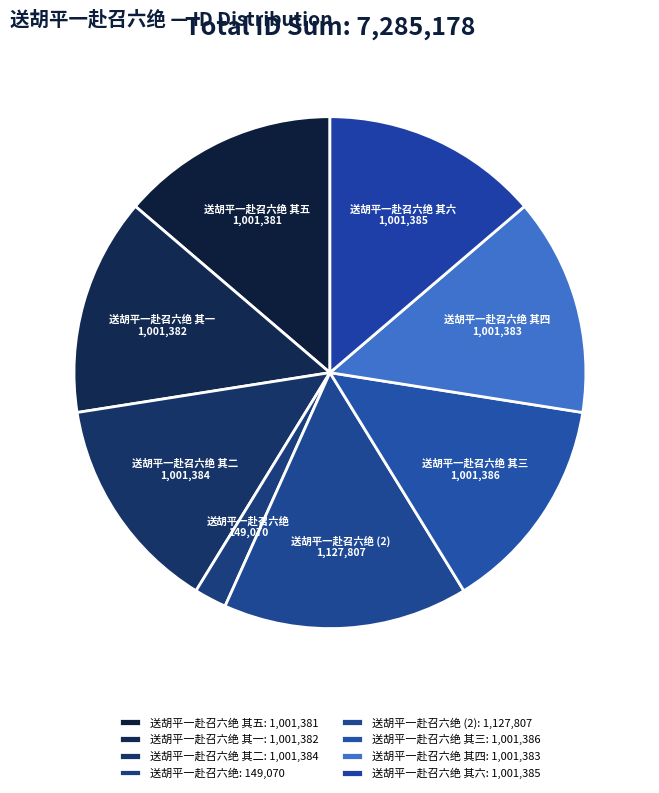

Count the number of slices in the pie.

8